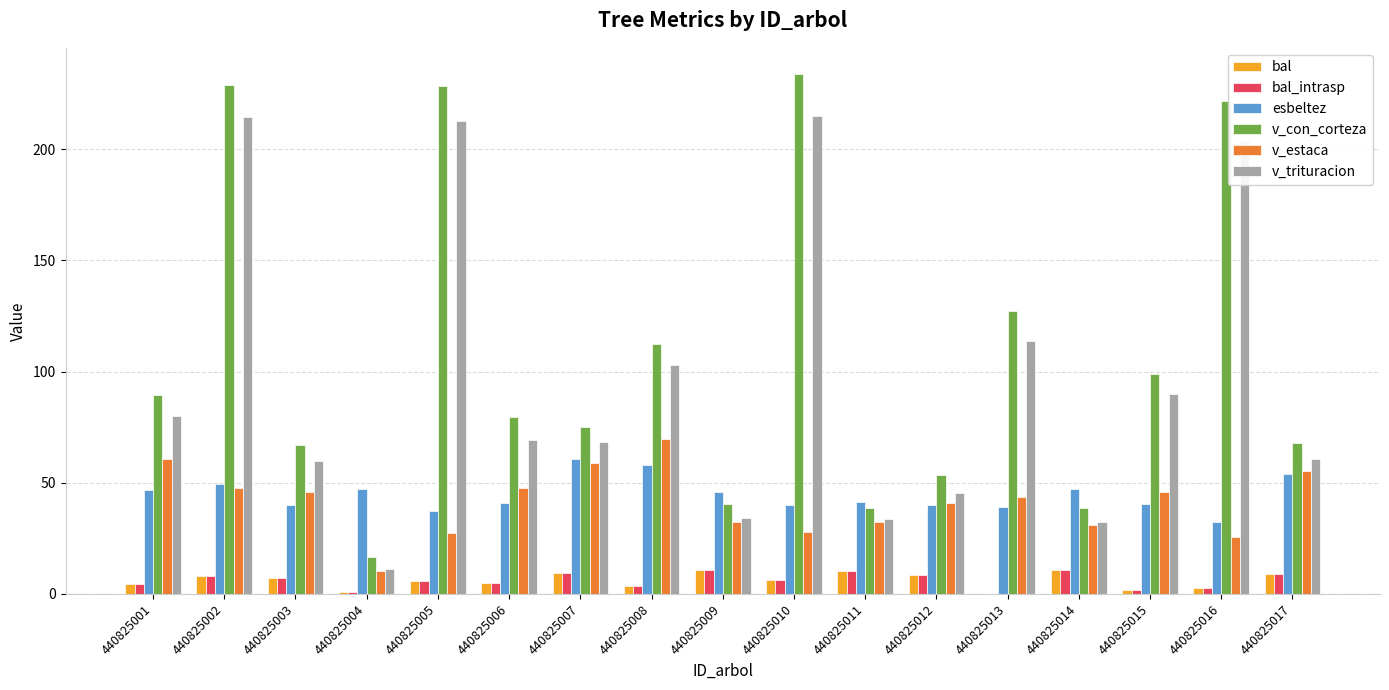

What is the greatest value displayed?

233.8